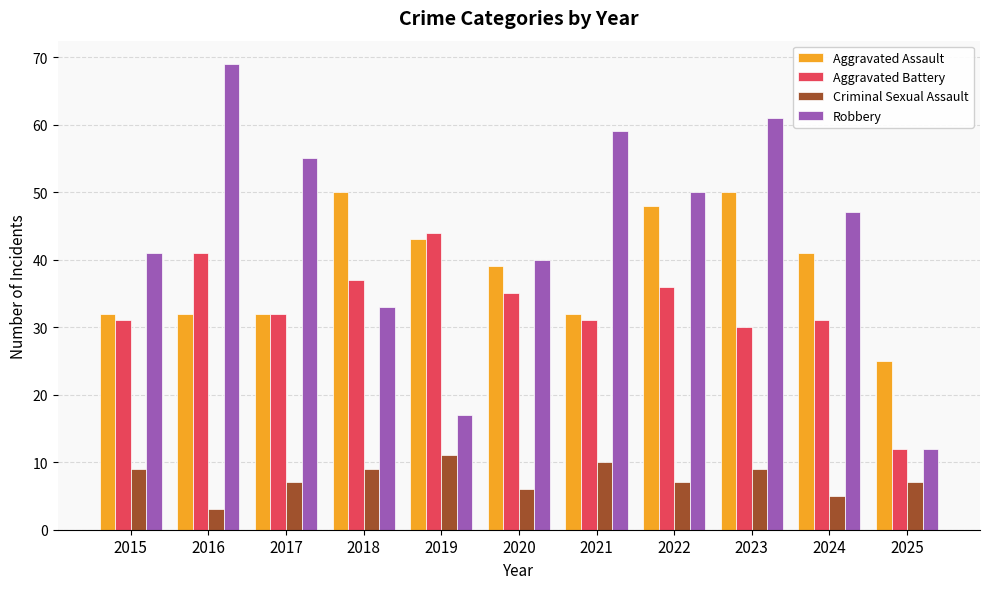

Which series has the widest spread of values?

Robbery